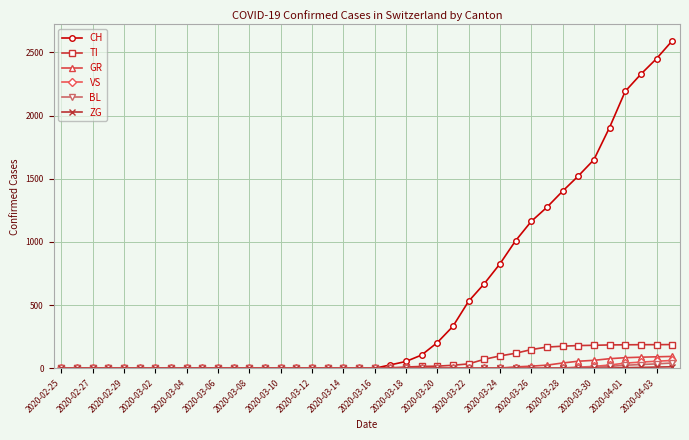

What is the difference between the maximum and minimum values in the CH series?

2591